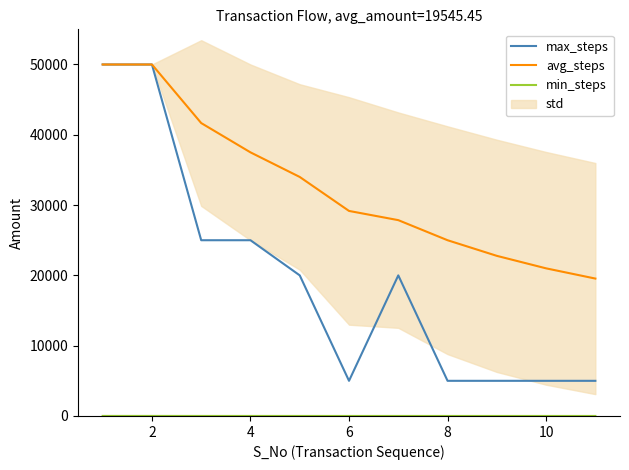

Rank the series by their average value, from highest to lowest.

avg_steps, max_steps, min_steps